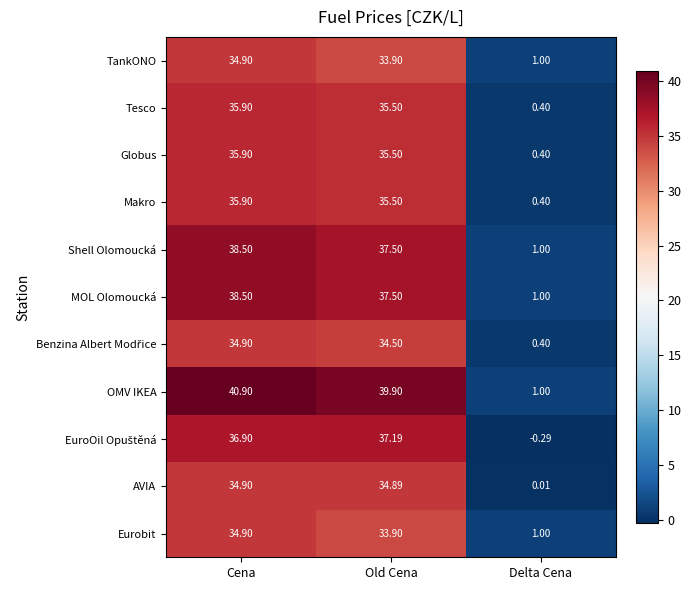

Which series has the largest range (max minus min)?

OMV IKEA